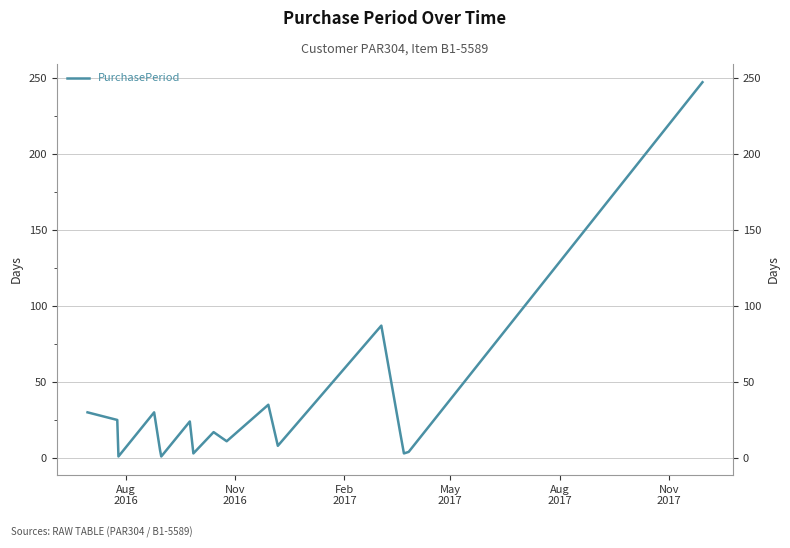

What is the smallest value displayed?

1